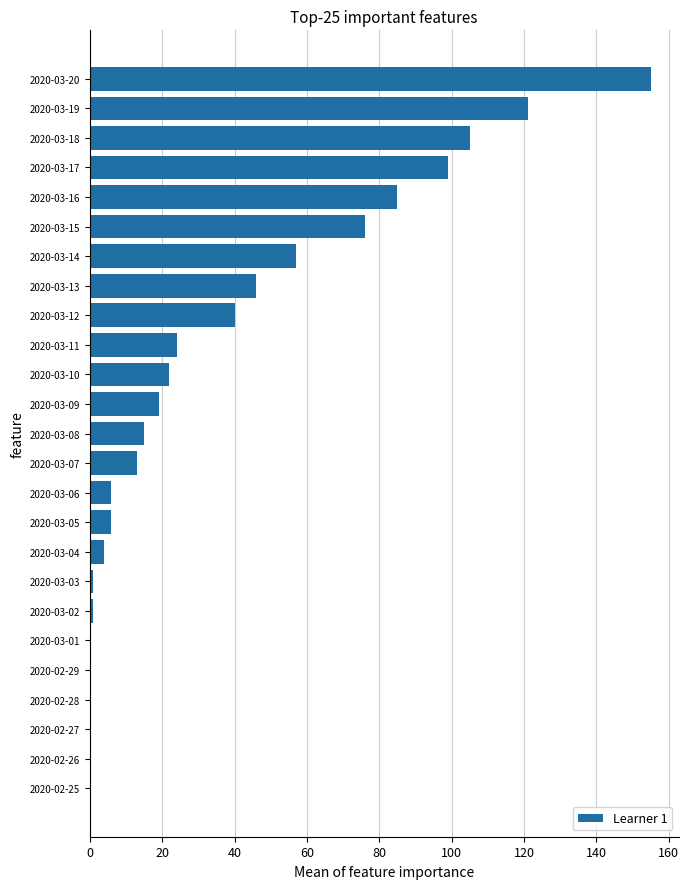

What is the sum of the values at 2020-03-06 and 2020-02-25?

6